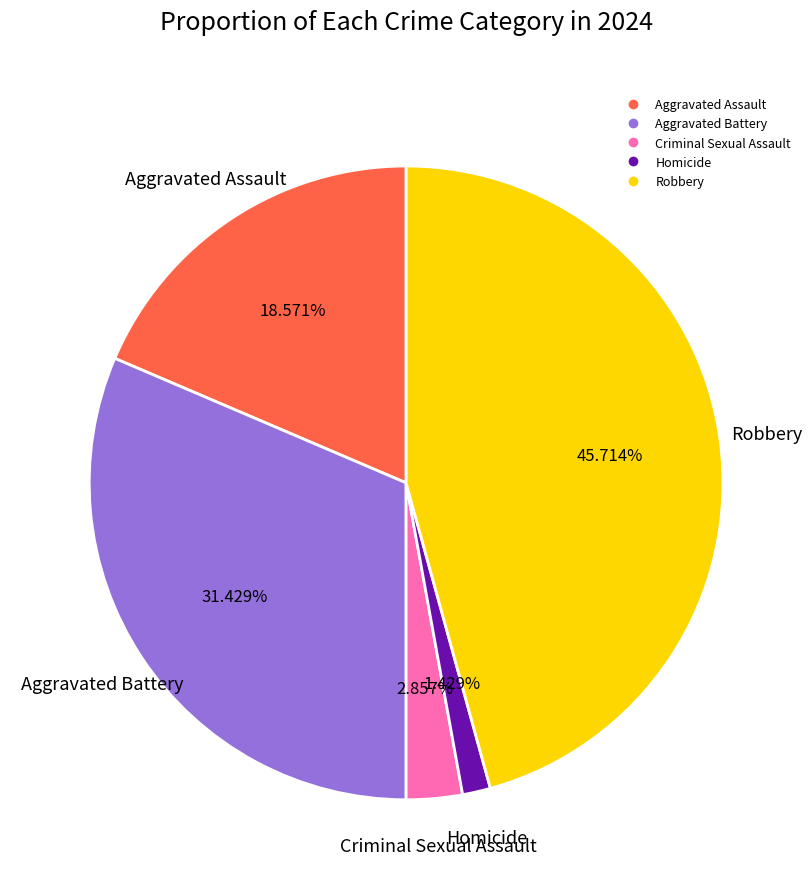

Is it true that Aggravated Assault is 29% of the pie?

False